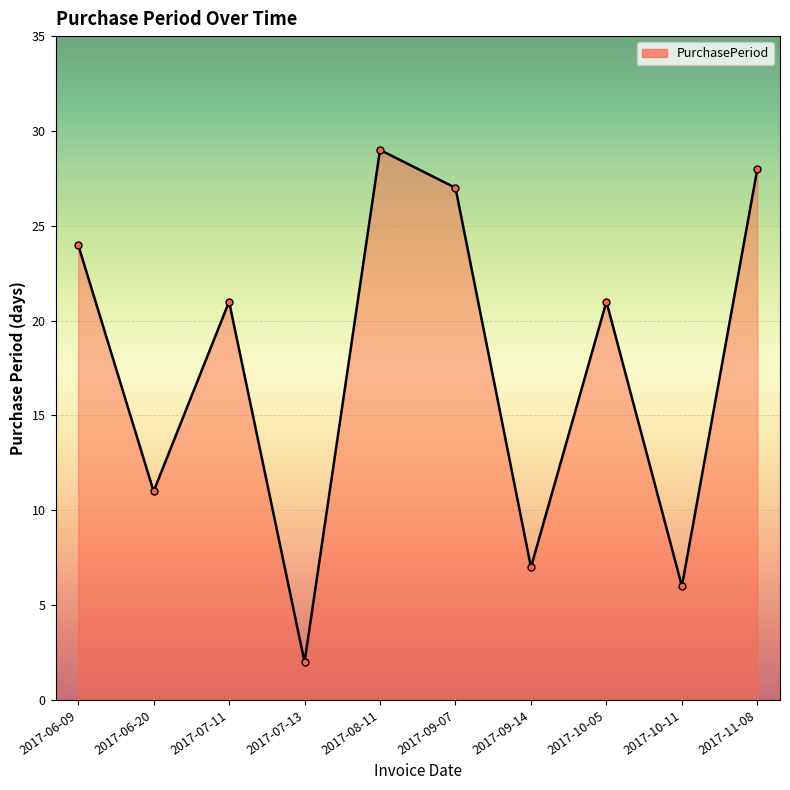

What is the average value?

18